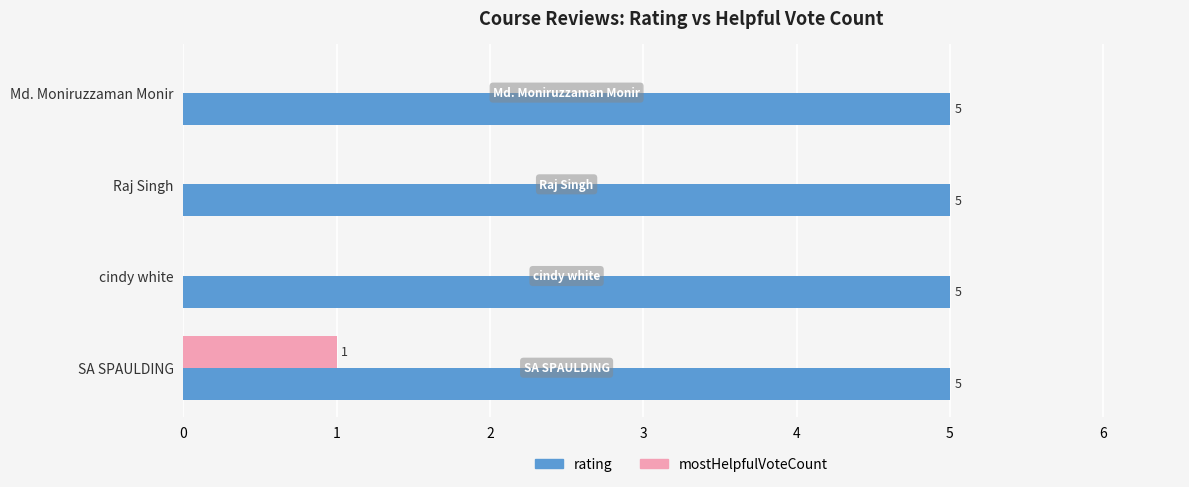

The value of mostHelpfulVoteCount at SA SPAULDING is 1. True or false?

True